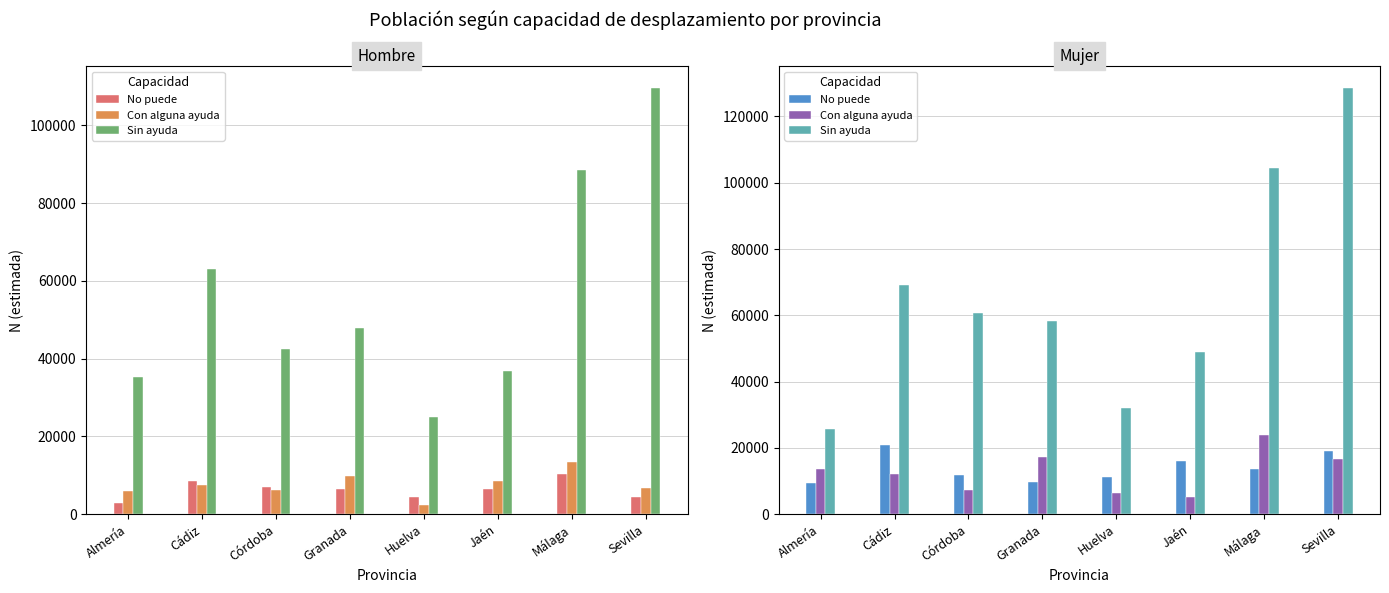

Where is No puede nearest to the value 15141?

Jaén